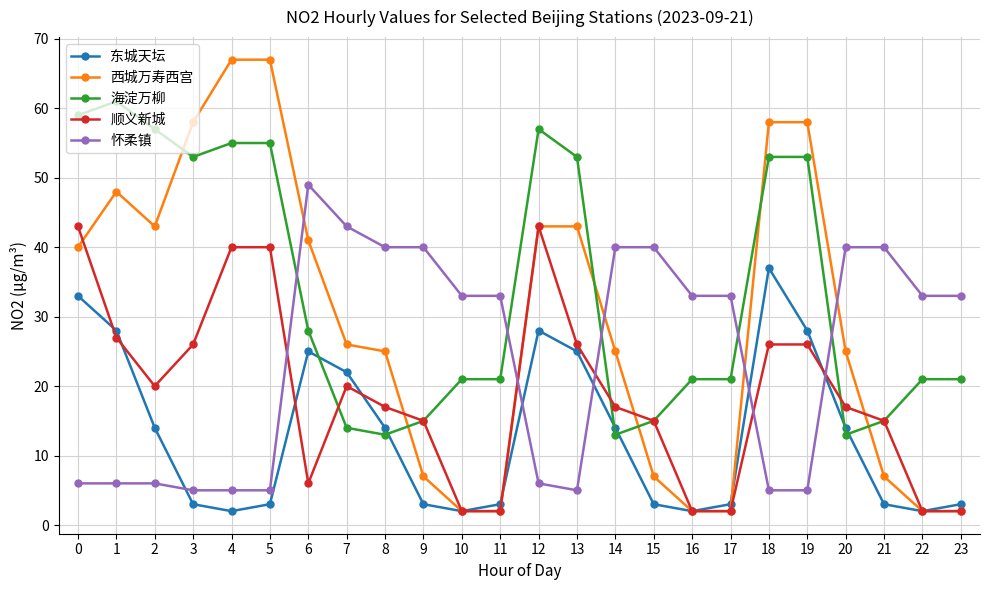

How many times do 海淀万柳 and 西城万寿西宫 cross each other?

6